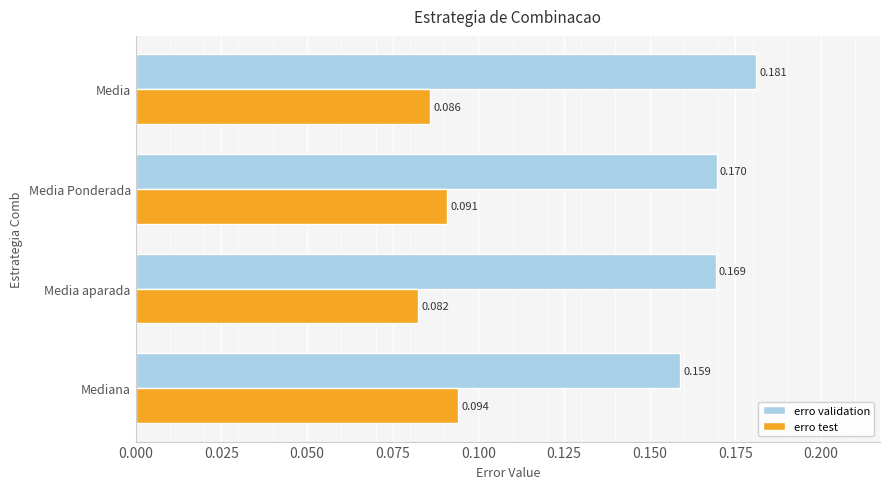

List the labels in order of erro validation value, largest first.

Media, Media Ponderada, Media aparada, Mediana